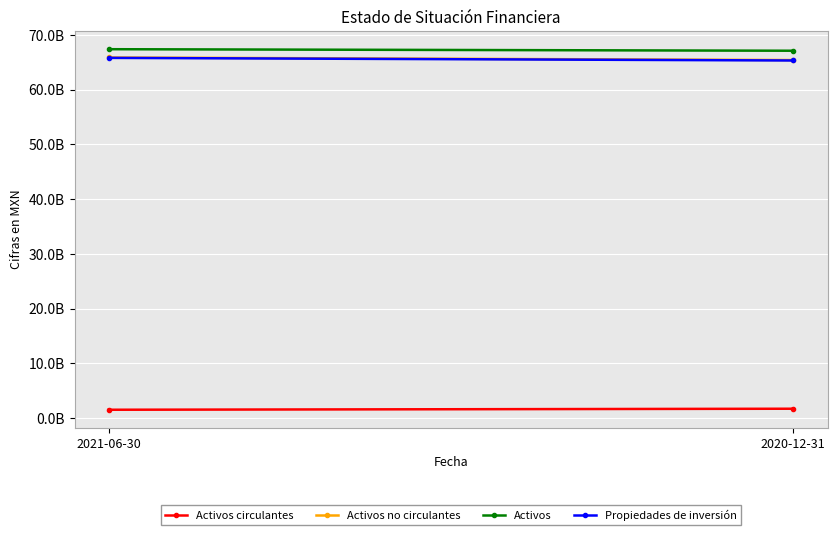

At which label does Activos reach its minimum?

2020-12-31